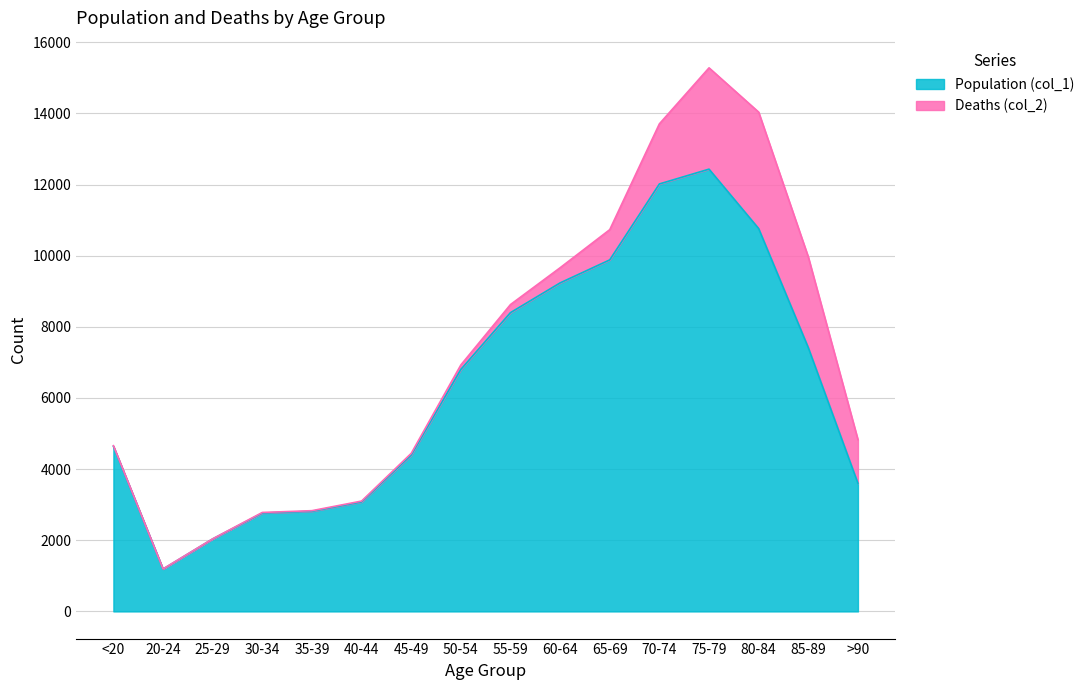

The value at 60-64 is 3586. True or false?

False